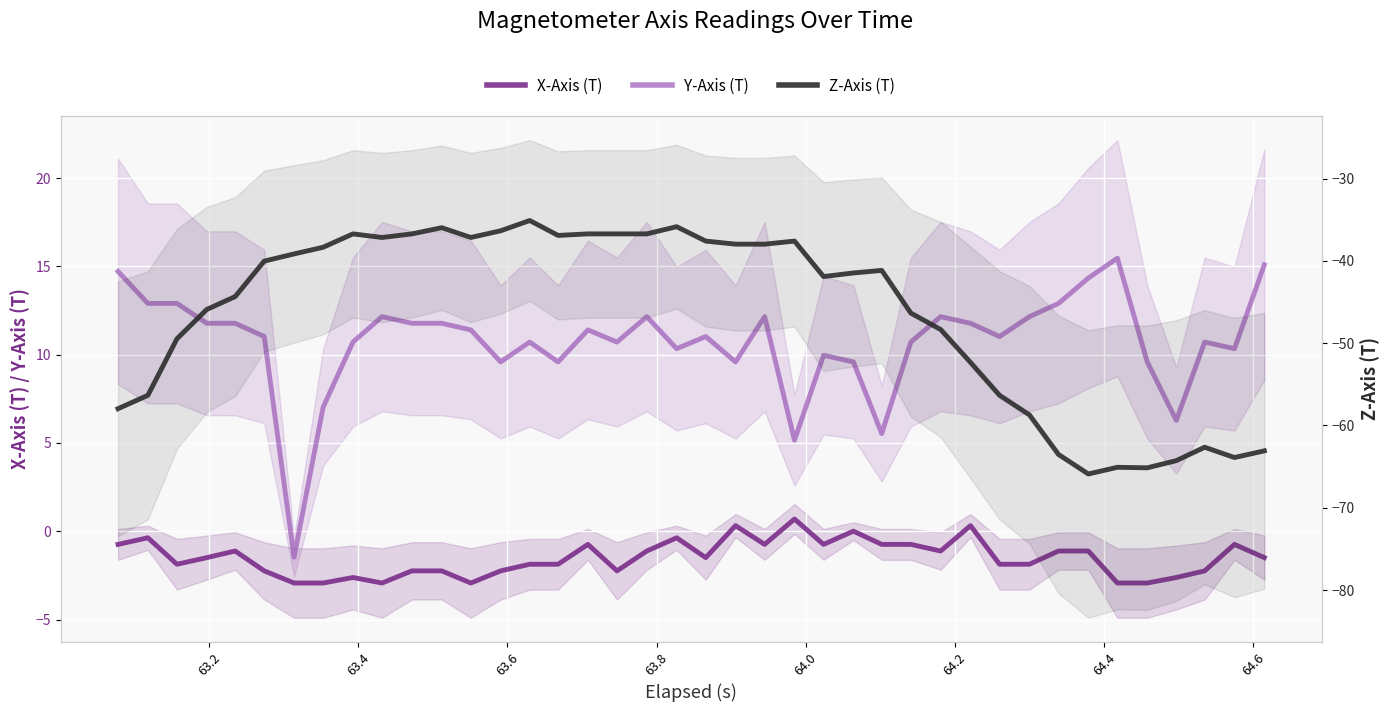

What is the minimum value shown in the chart?

-65.9